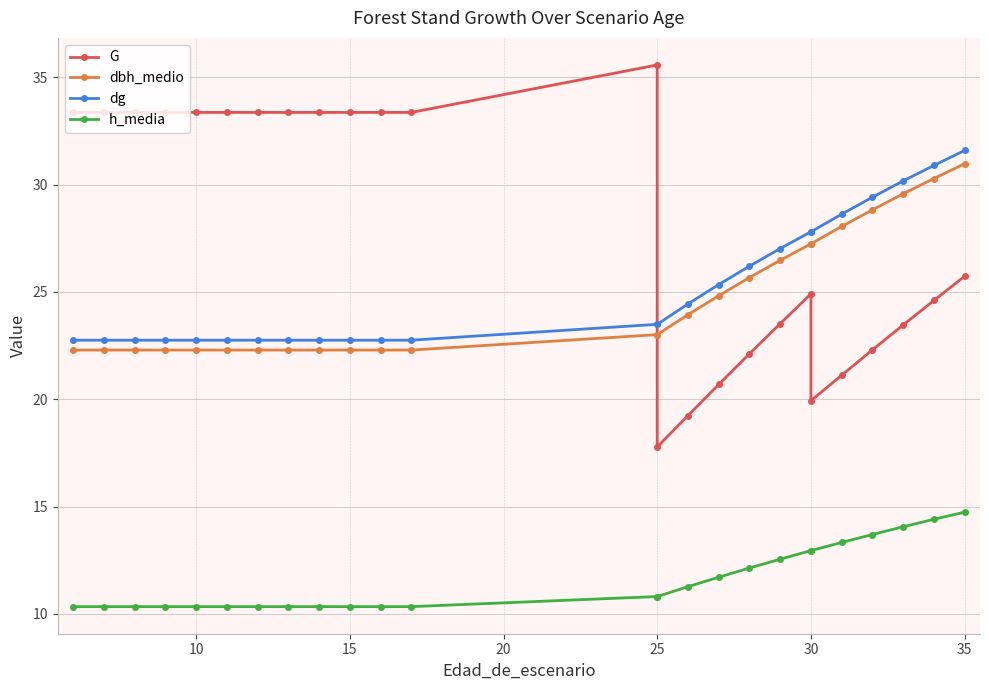

What is the minimum value shown in the chart?

10.3